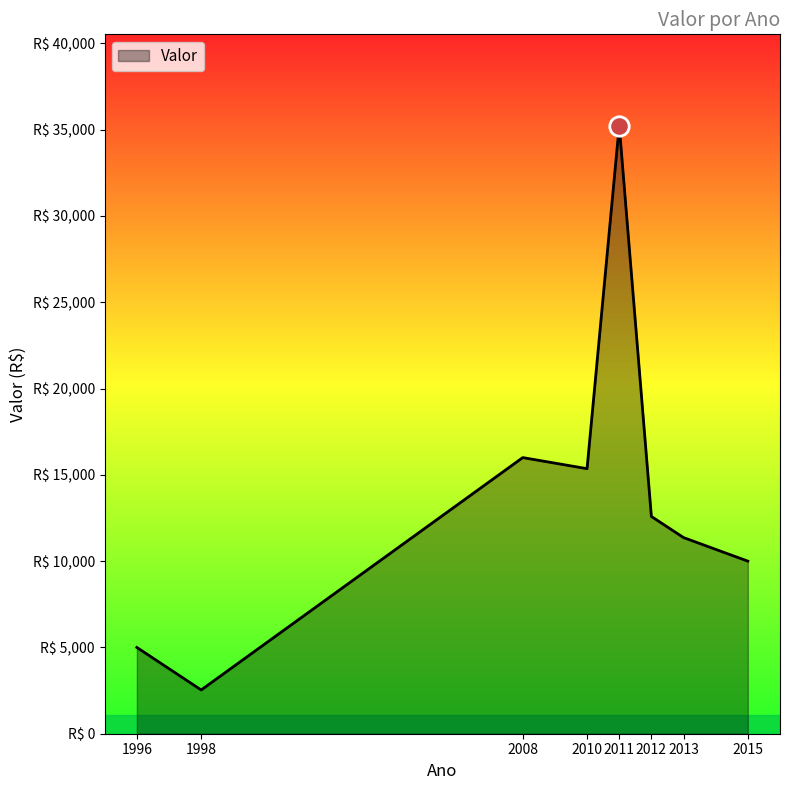

List the labels in order of value, smallest first.

1998, 1996, 2015, 2013, 2012, 2010, 2008, 2011